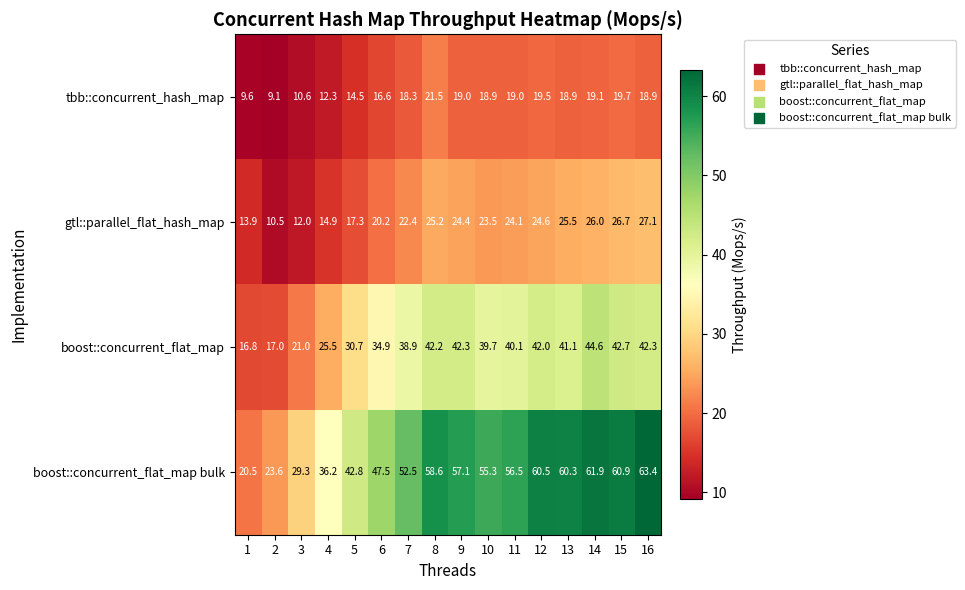

At how many categories does at least one series exceed 55?

9